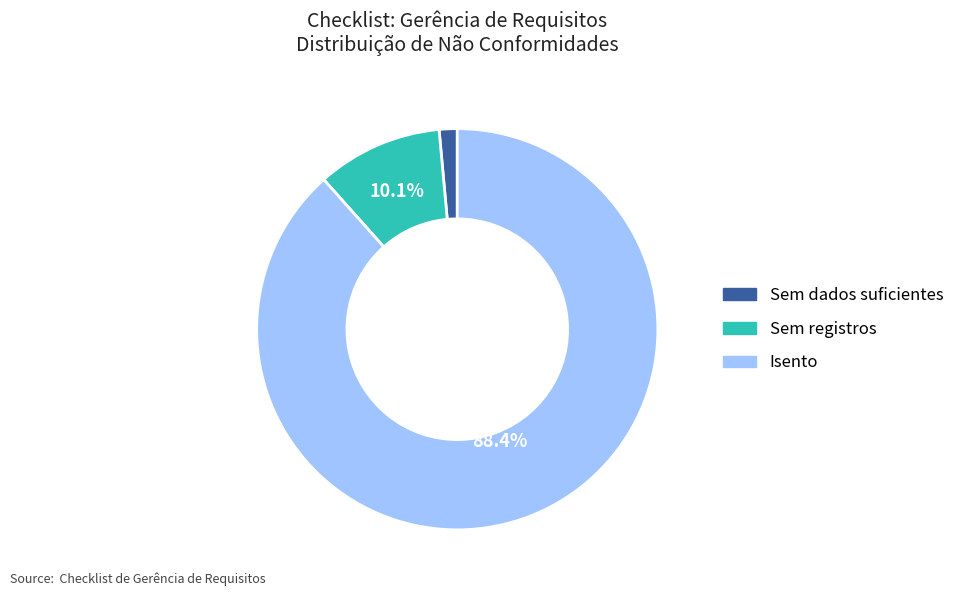

Is there a majority slice in this chart?

Yes